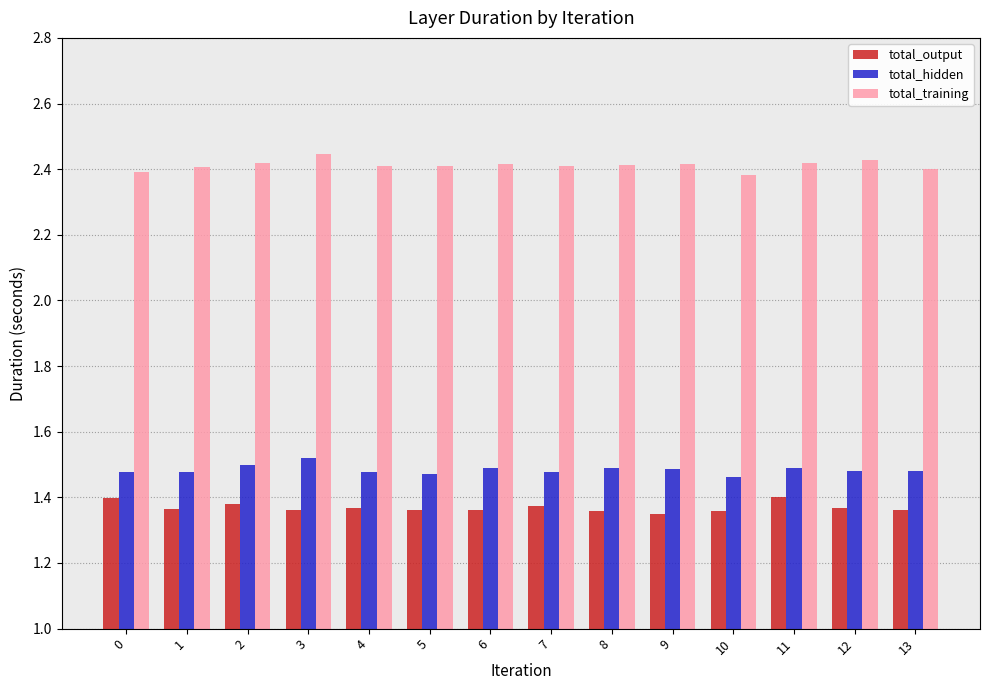

The total_hidden series shows 2.2 at 0. True or false?

False